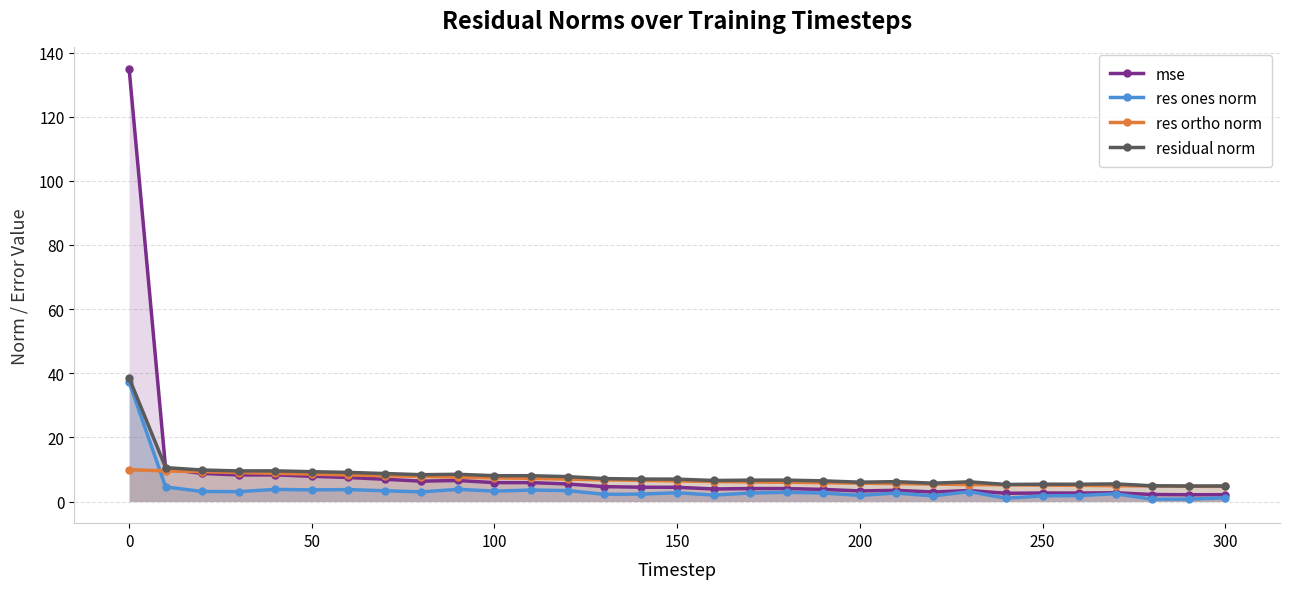

True or false: residual norm has more than 1 interior local peaks.

True